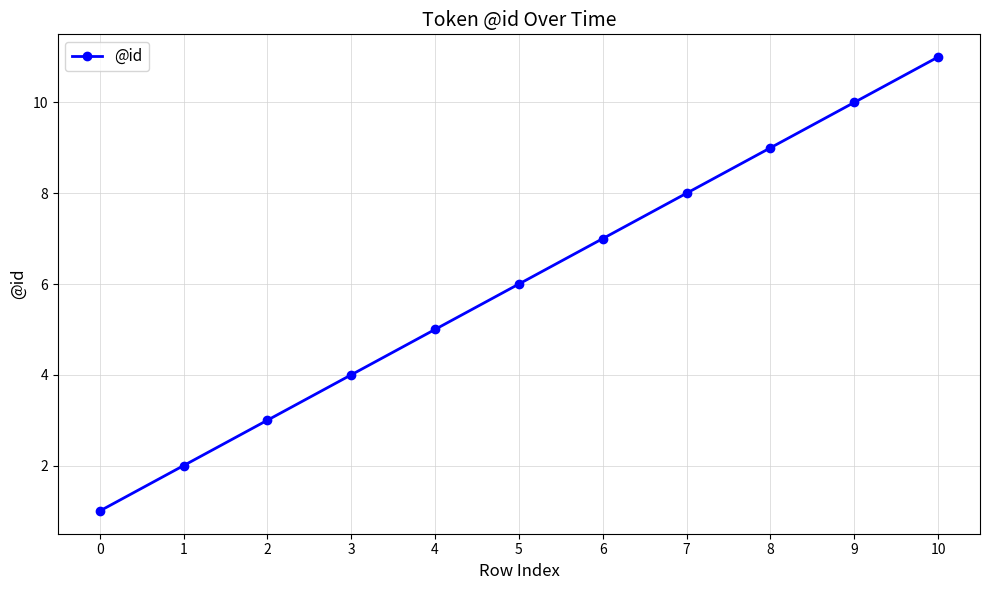

What is the minimum value shown in the chart?

1